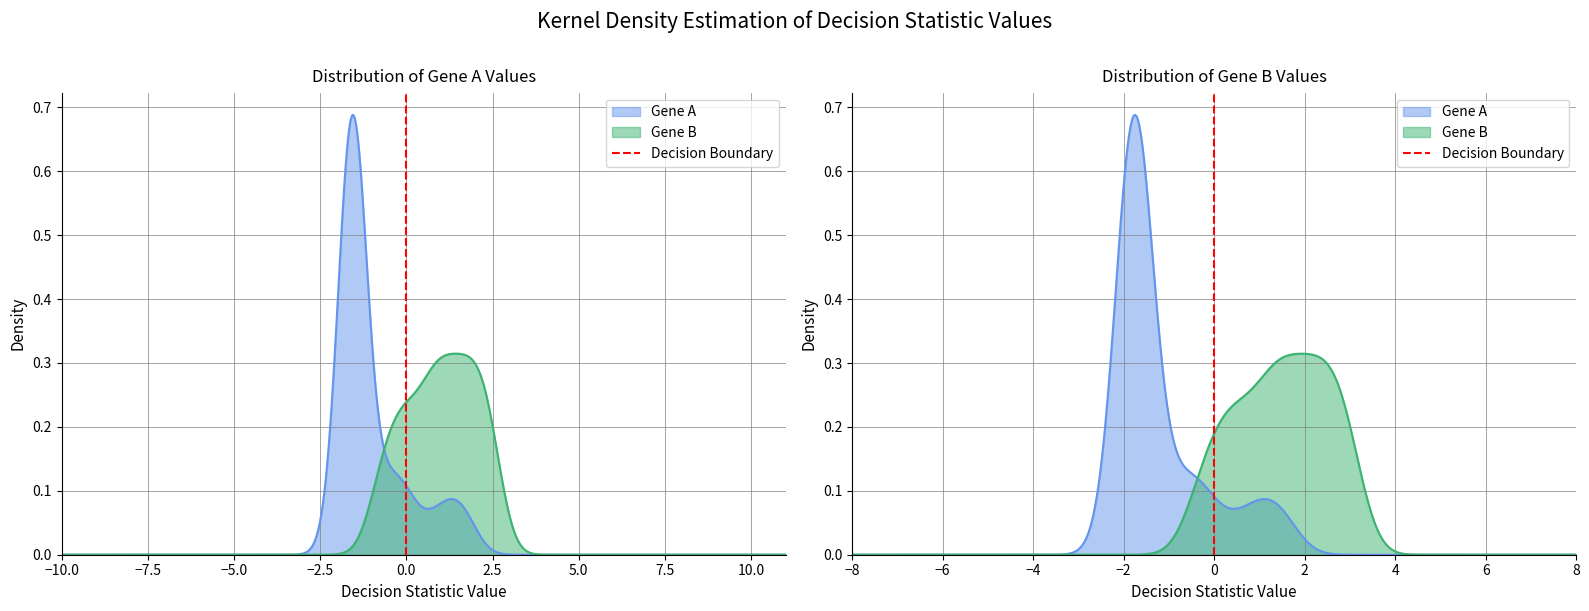

Count the number of categories in the chart.

2